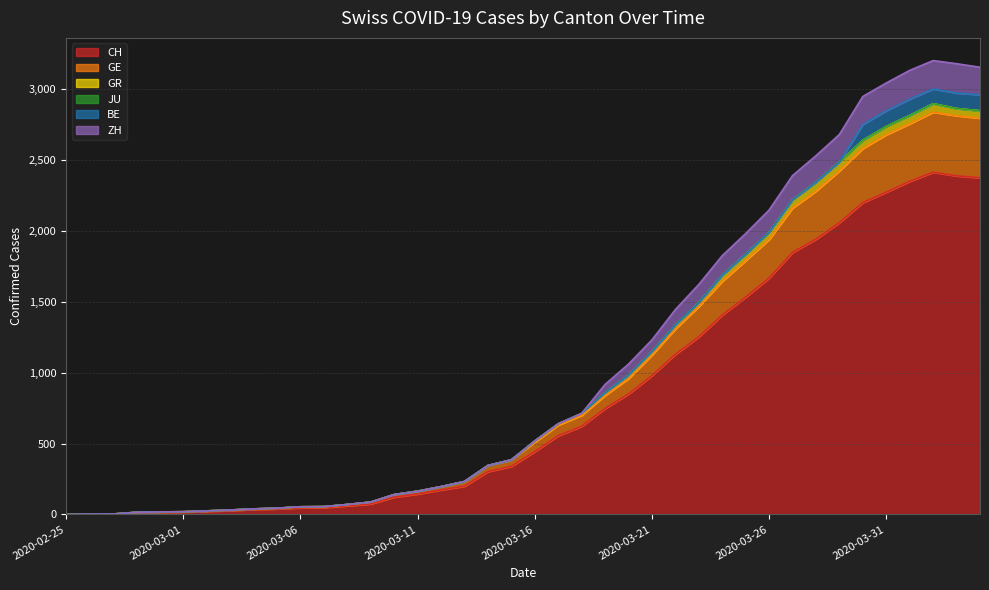

Between 2020-03-23 and 2020-03-01, which is larger?

2020-03-23